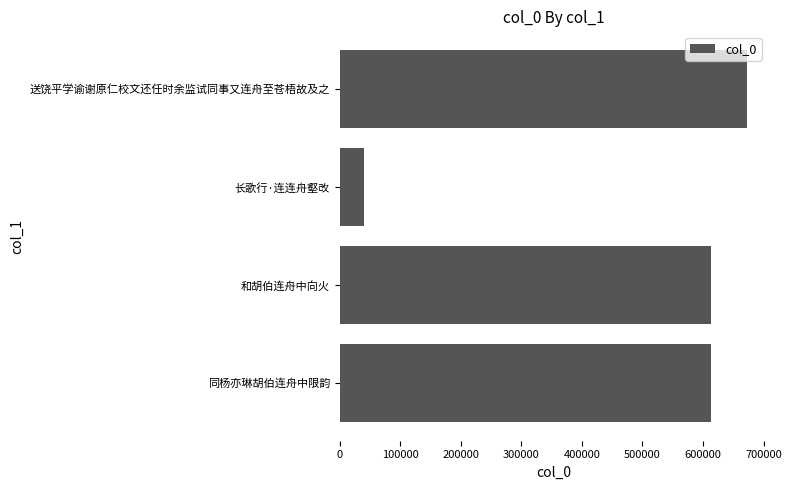

Does the chart contain any negative values?

No